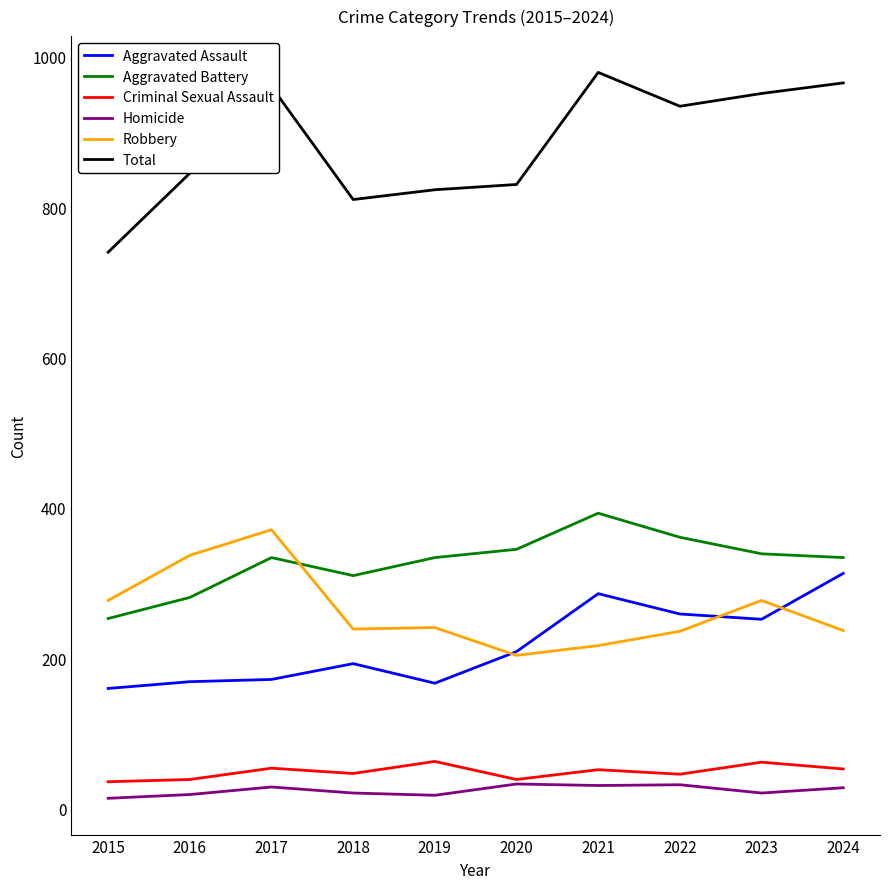

In Aggravated Assault, how many points are lower than both neighbors (excluding endpoints)?

2